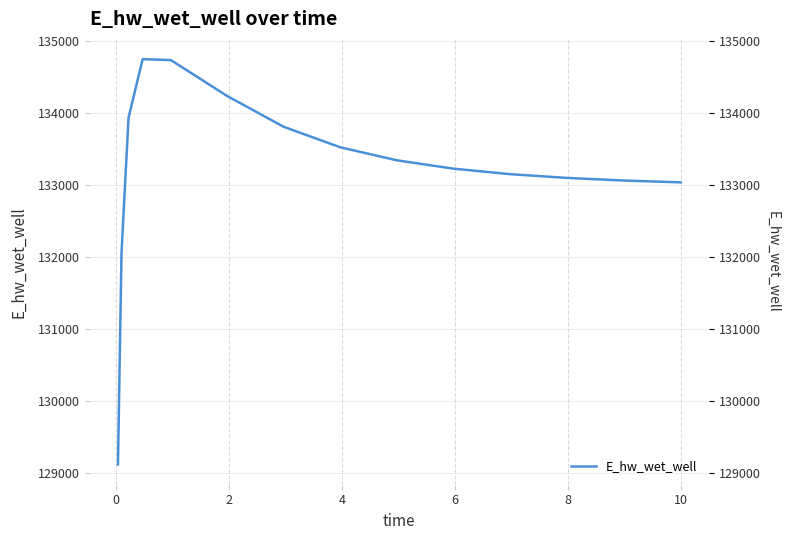

What is the smallest value displayed?

129115.3